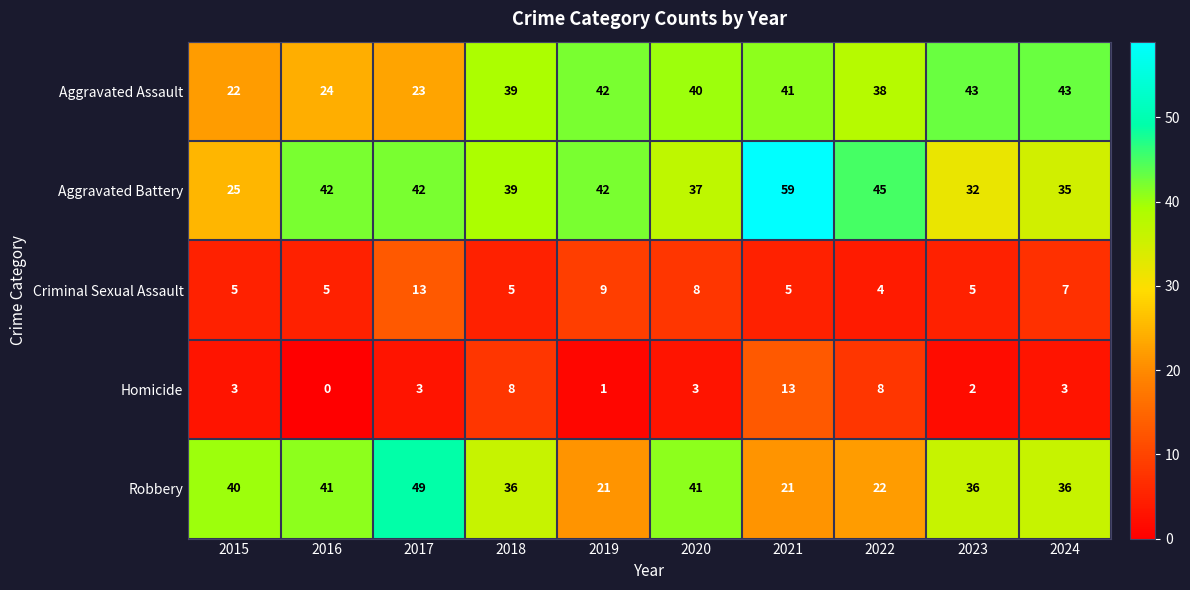

The value of Criminal Sexual Assault at 2018 is 3. True or false?

False